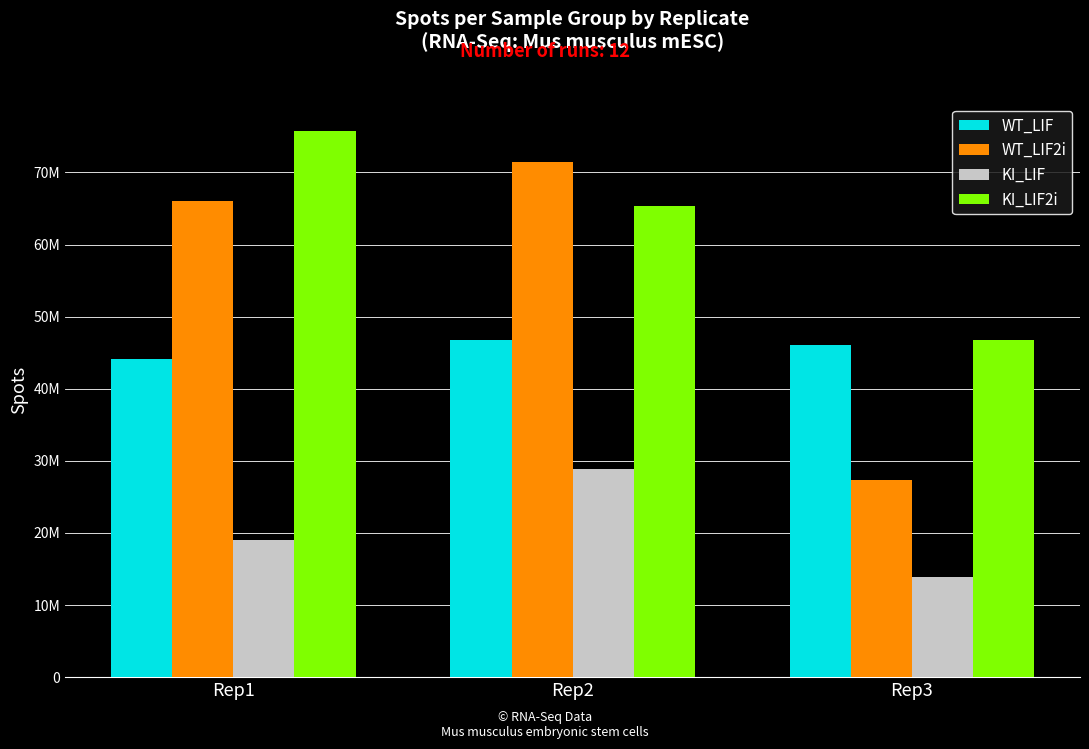

What are all the series names shown in the legend?

WT_LIF, WT_LIF2i, KI_LIF, KI_LIF2i